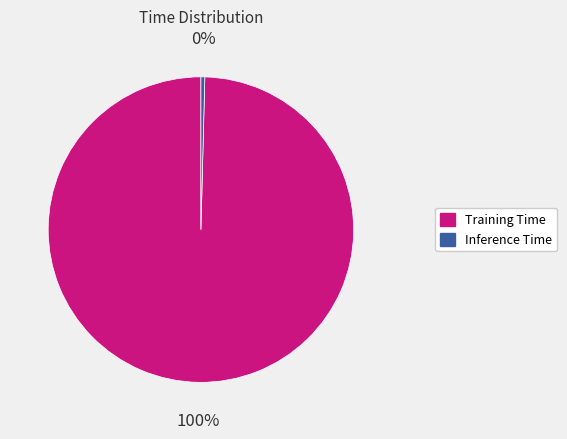

How many slices are in this pie chart?

2